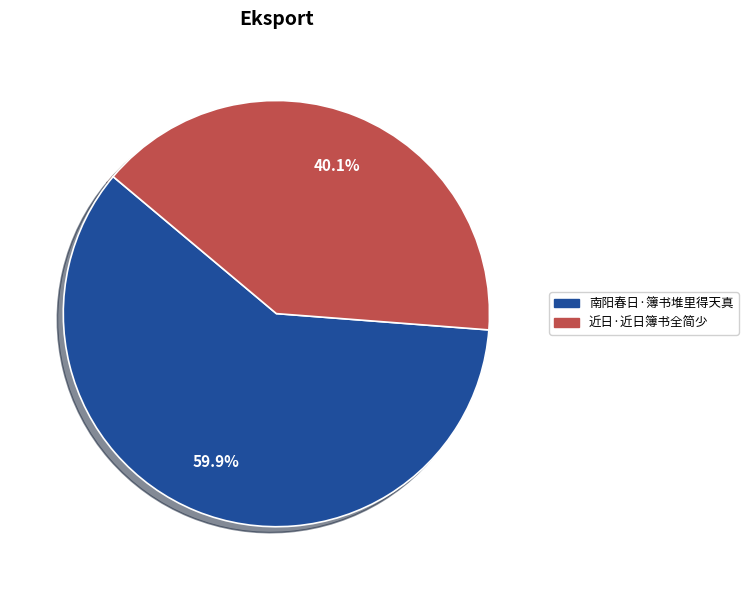

Which slice is the largest?

南阳春日·簿书堆里得天真